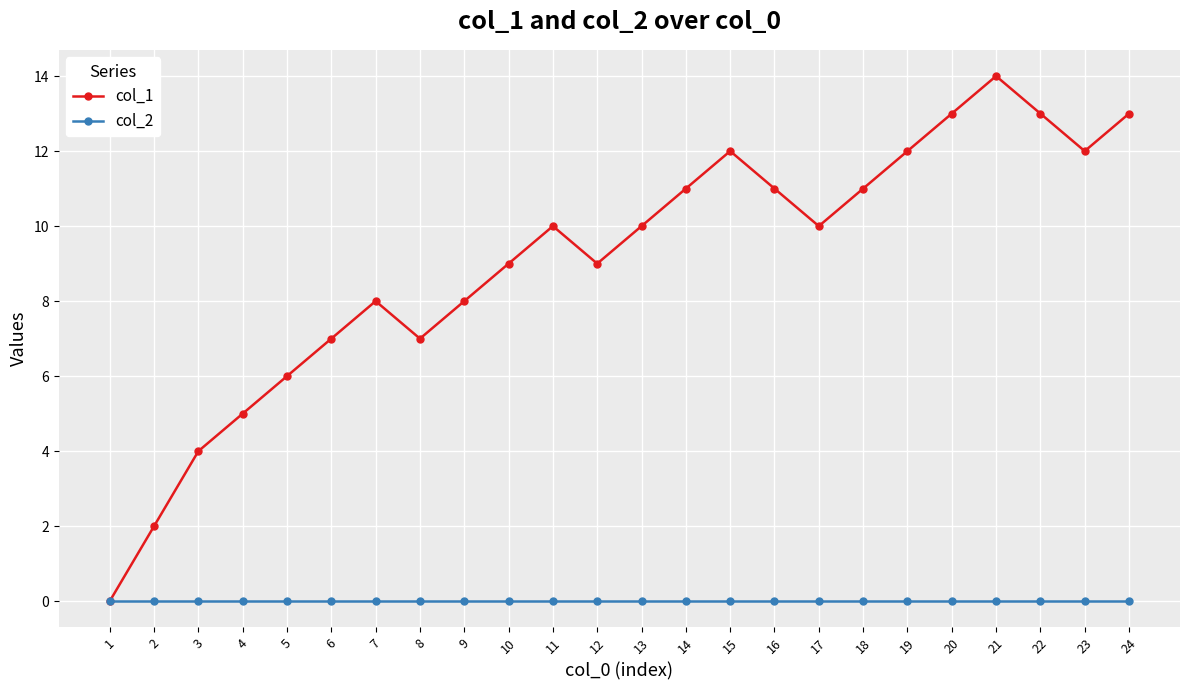

The col_1 series shows 15 at 17. True or false?

False